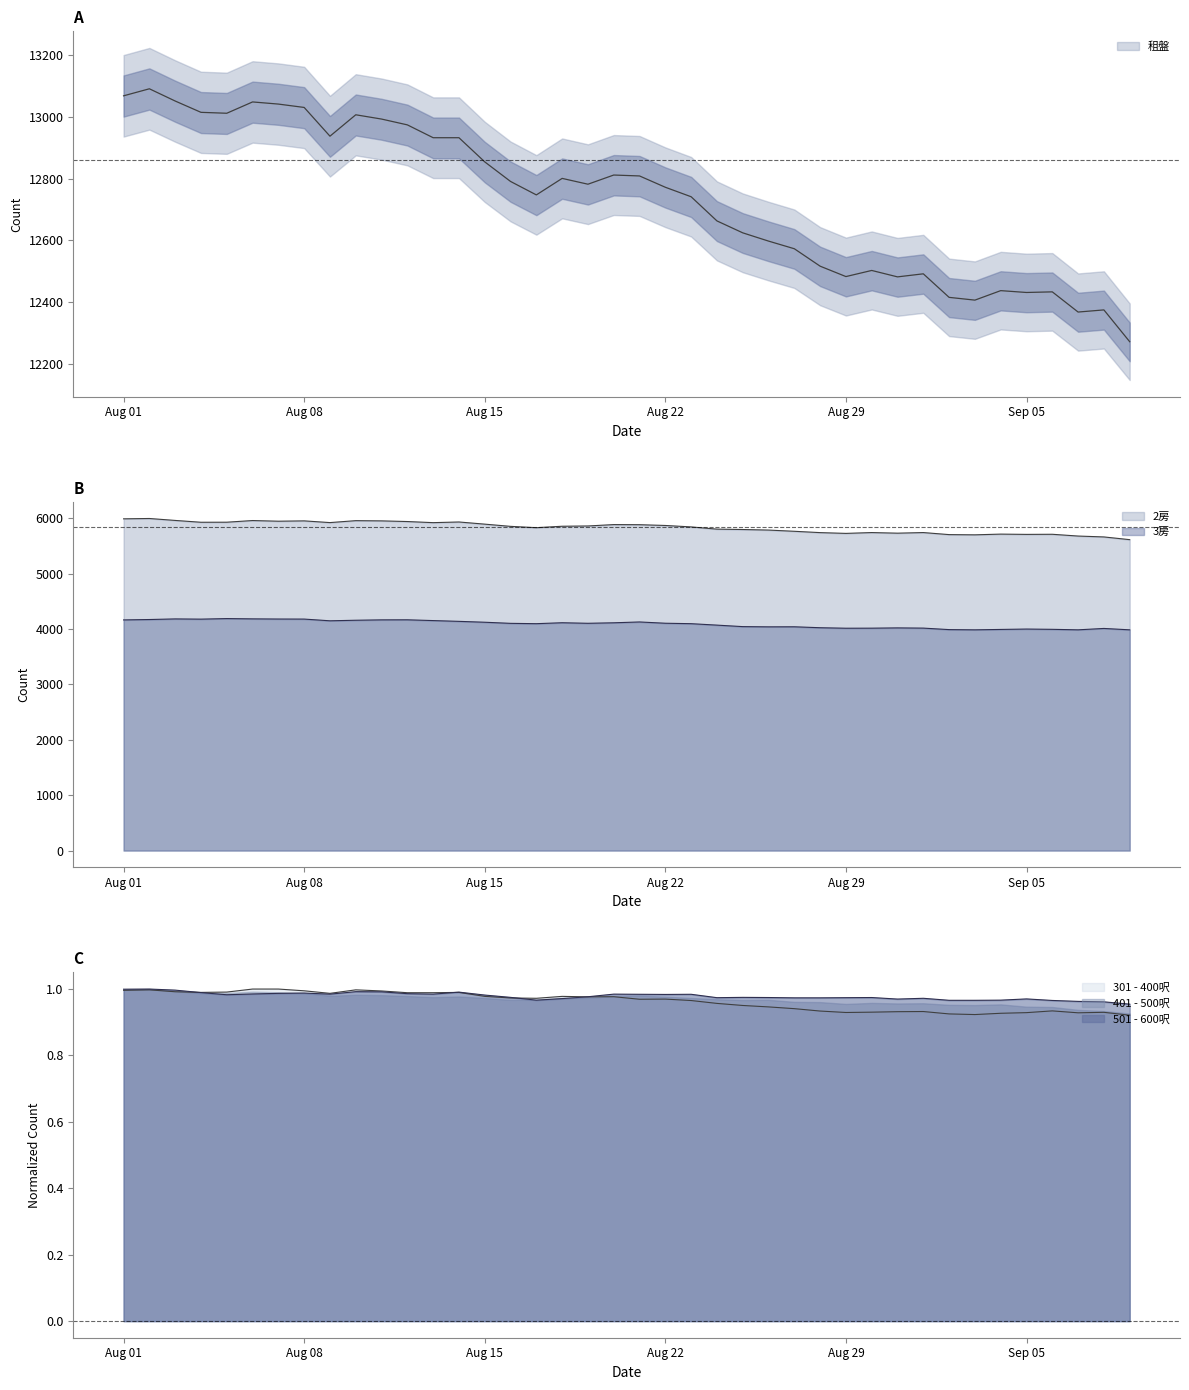

What value does the 2房 series have at Aug 08?

5952.0